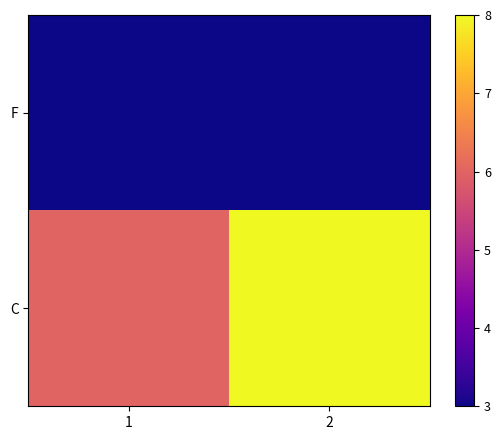

At how many categories does at least one series exceed 5?

2